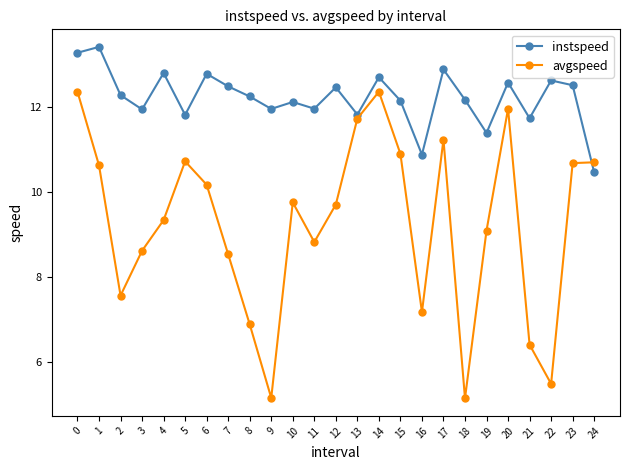

What is the average value of the avgspeed series?

9.2